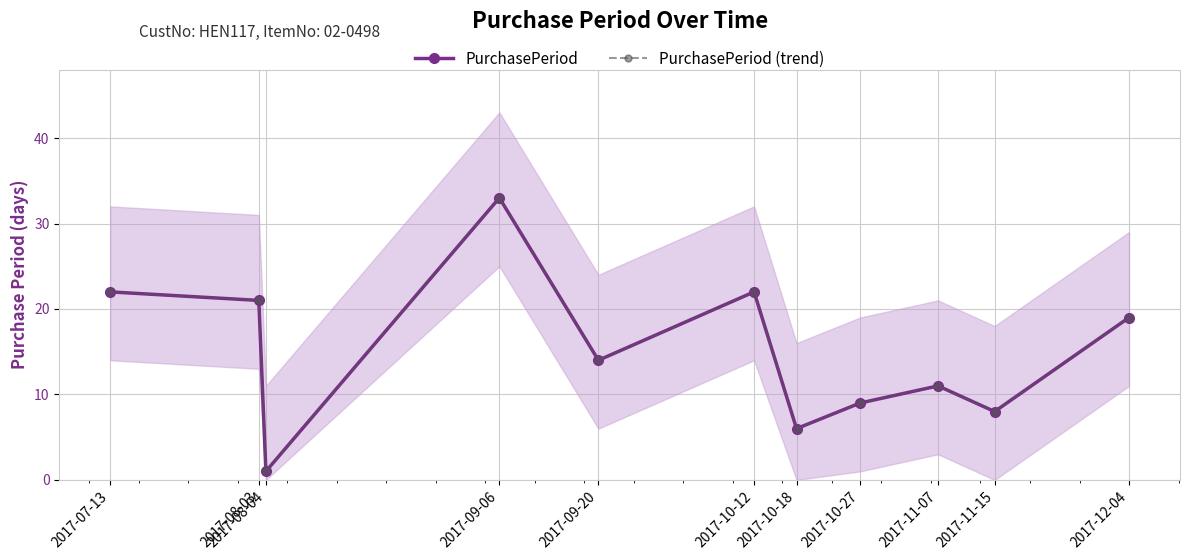

Between 2017-09-20 and 2017-11-15, which series saw the biggest shift?

PurchasePeriod